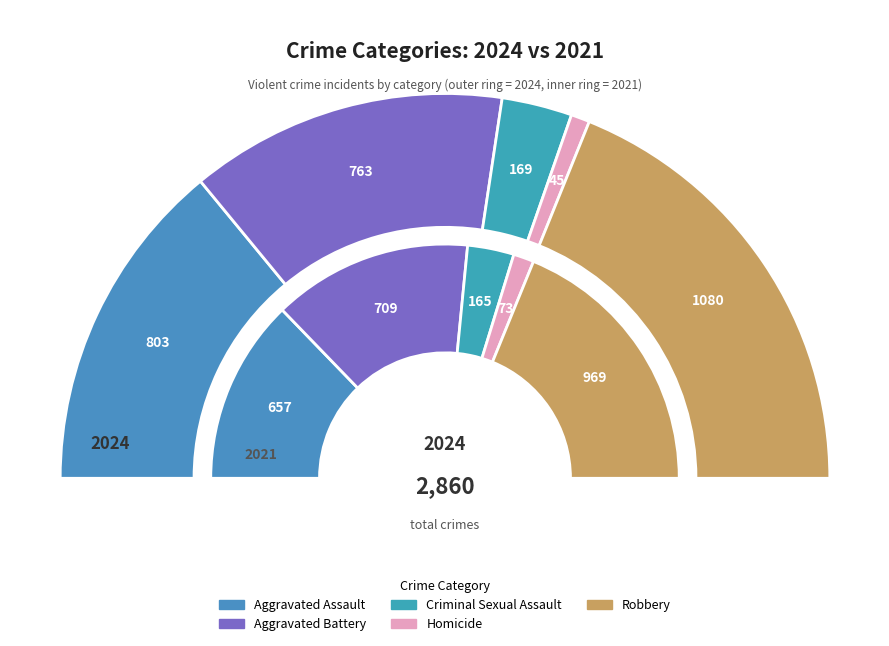

How many segments does this pie chart have?

5